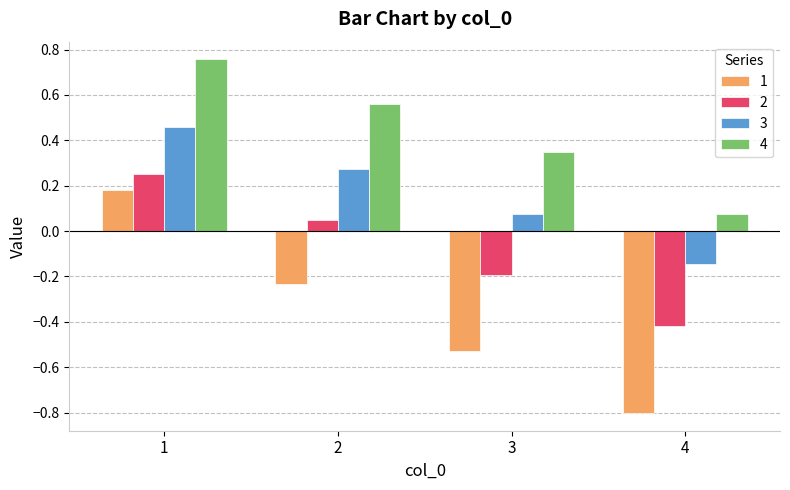

Which series has the largest range (max minus min)?

1